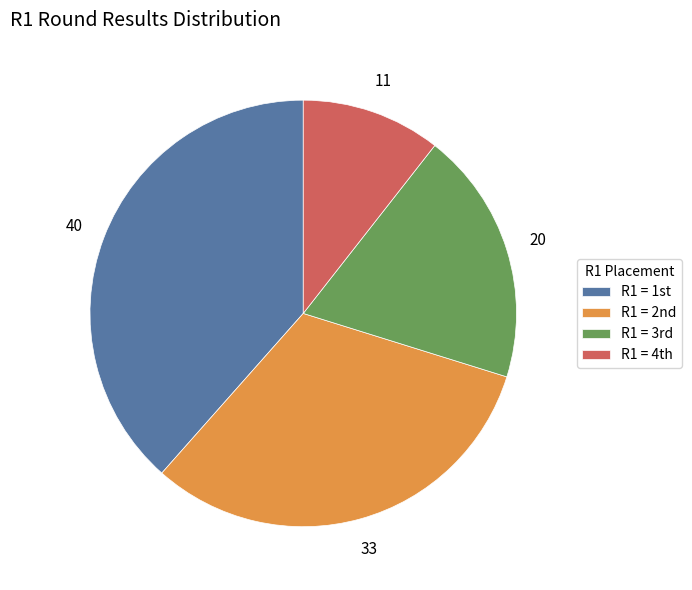

Which category has the biggest portion of the pie?

R1 = 1st